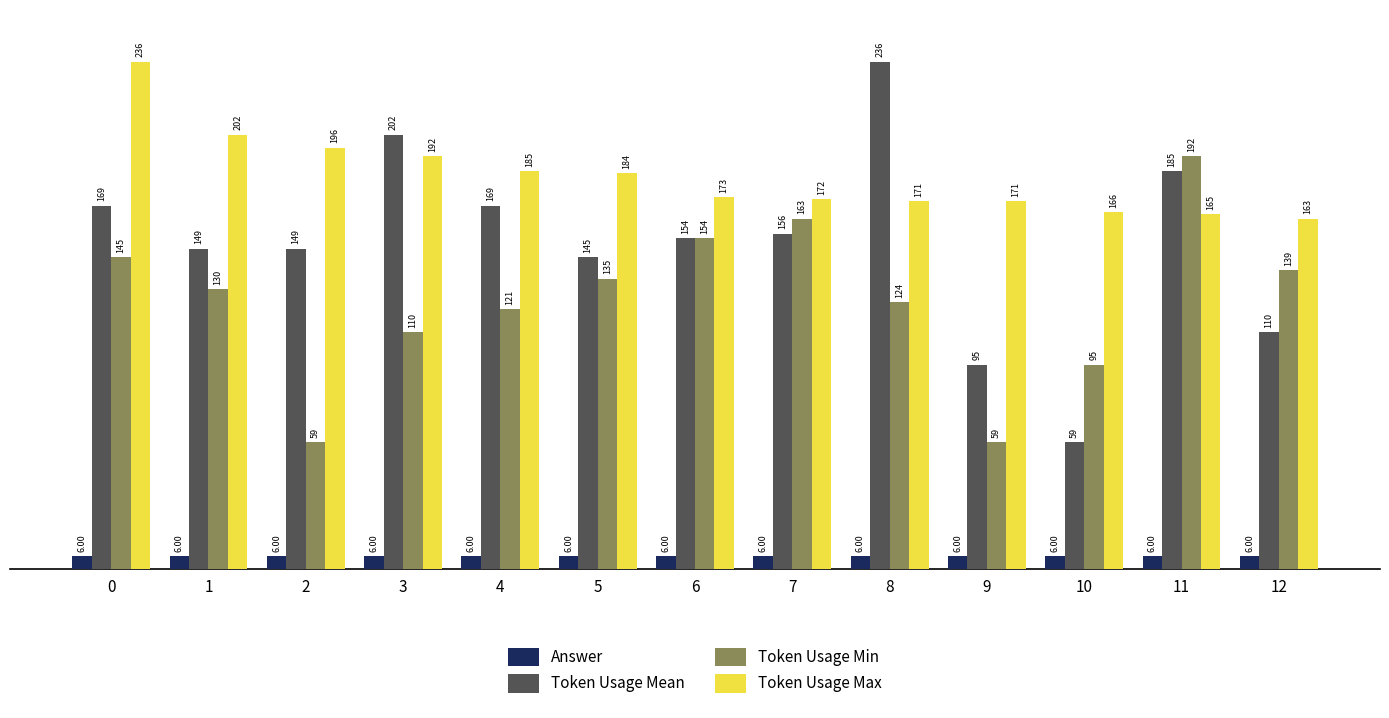

What is the sum of all Token Usage Mean values?

1978